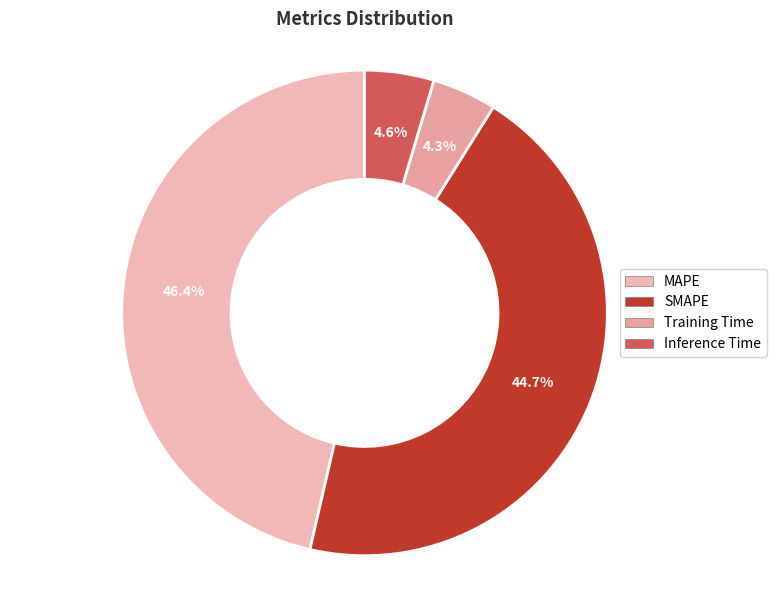

Rank the categories by value from highest to lowest.

MAPE, SMAPE, Inference Time, Training Time